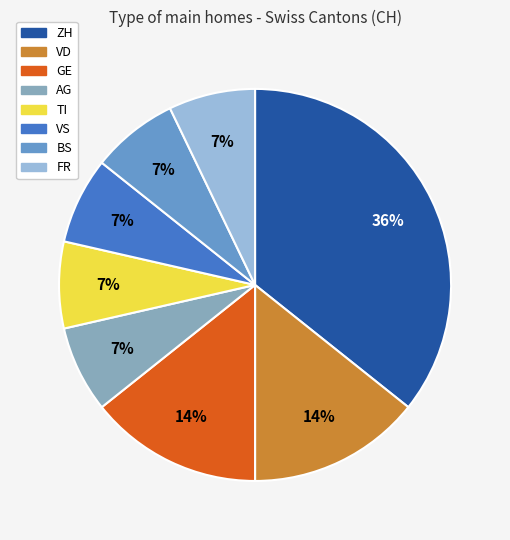

To the nearest percent, what is the average slice percentage?

12%